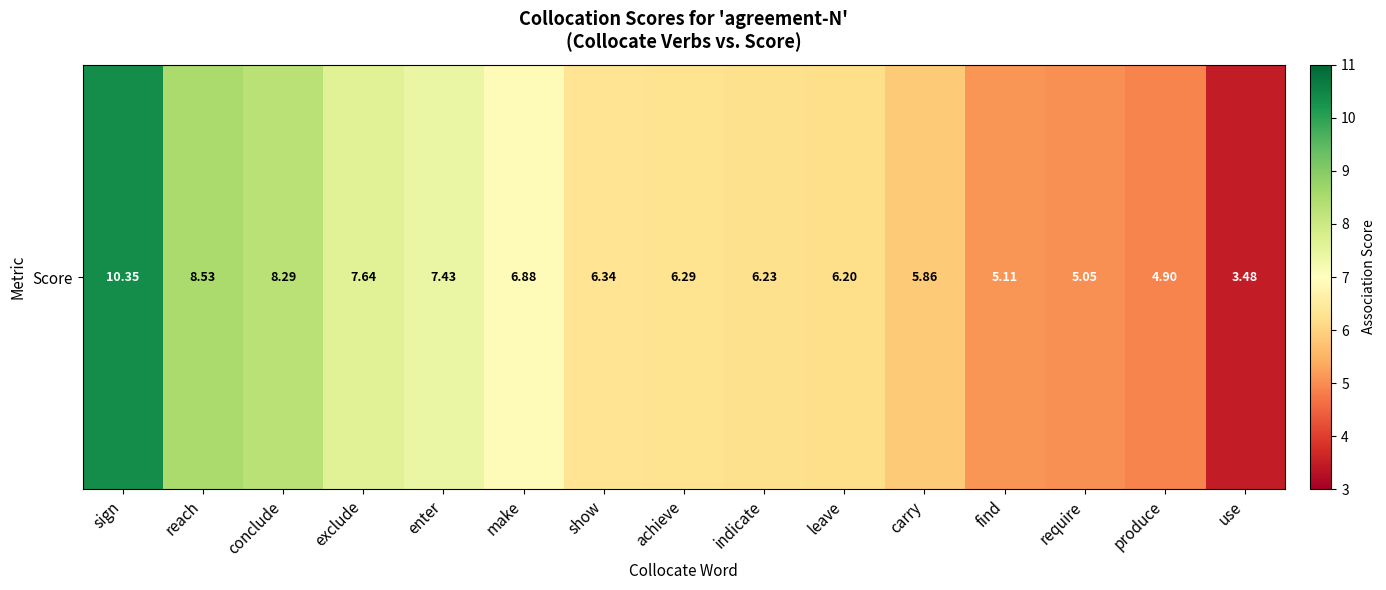

Reading right to left, extract all data points from this chart.

3.5	4.9	5.0	5.1	5.9	6.2	6.2	6.3	6.3	6.9	7.4	7.6	8.3	8.5	10.3